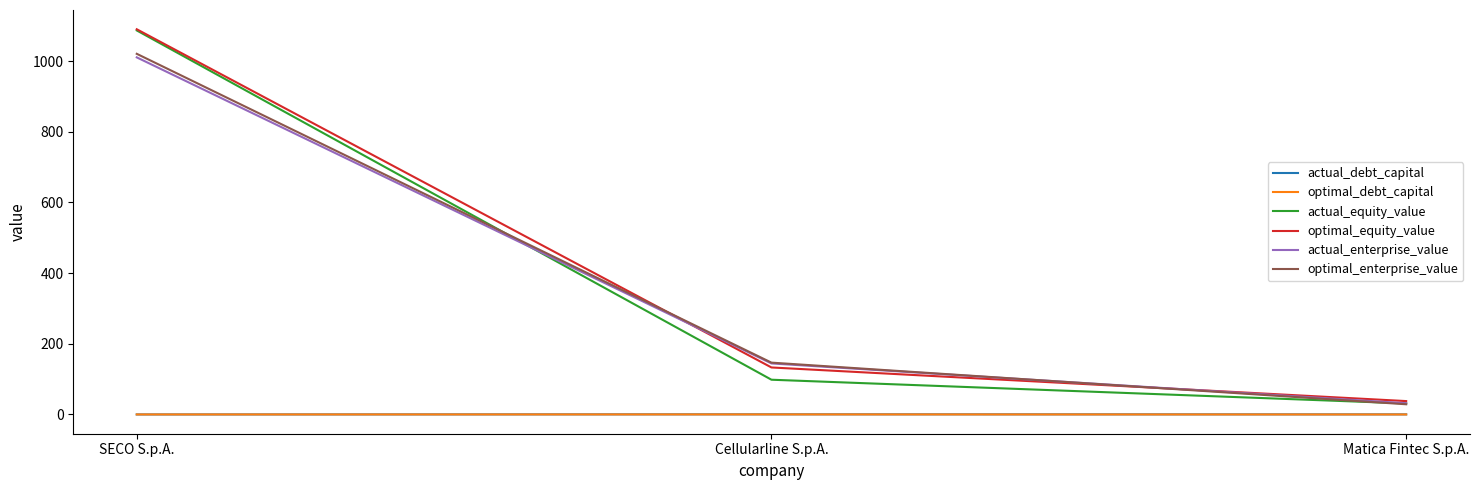

Is it true that optimal_enterprise_value equals 28.8 at Matica Fintec S.p.A.?

True